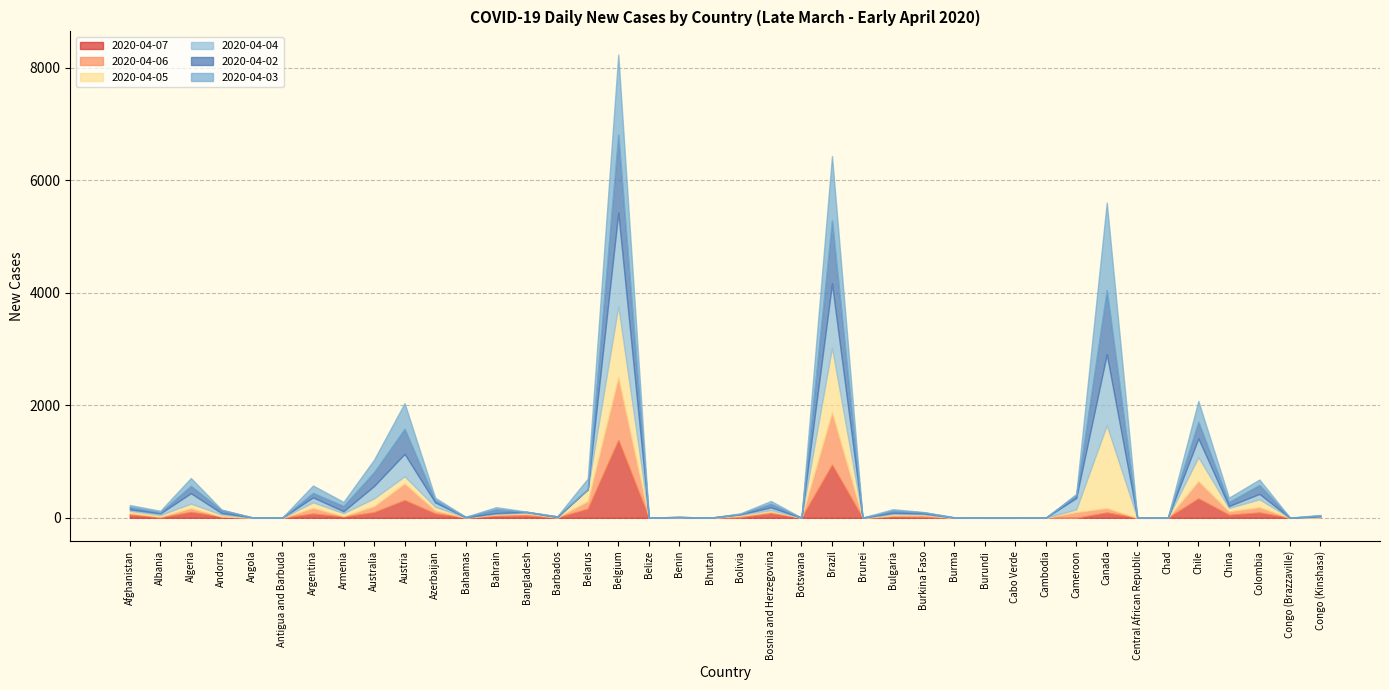

Where do 2020-04-06 and 2020-04-02 first cross each other?

Andorra and Angola